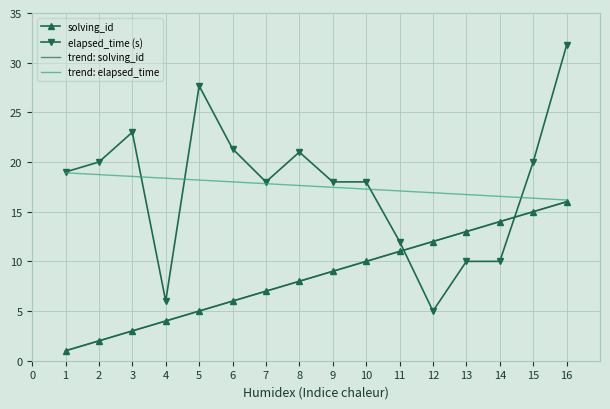

List the series in order of their peak value, highest first.

elapsed_time (s), trend: elapsed_time, trend: solving_id, solving_id